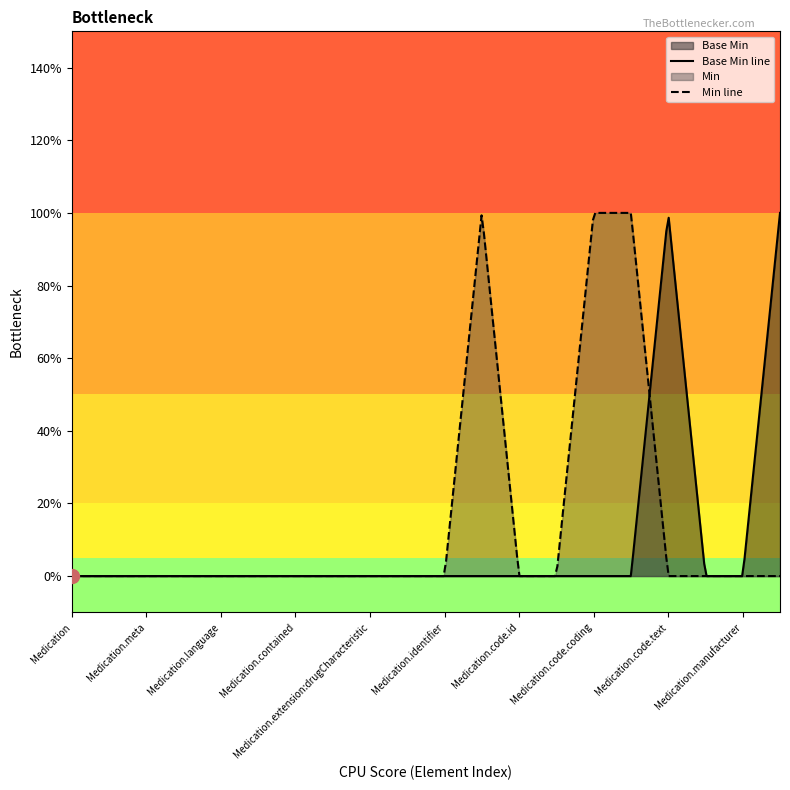

How many values are between 0 and 1?

20